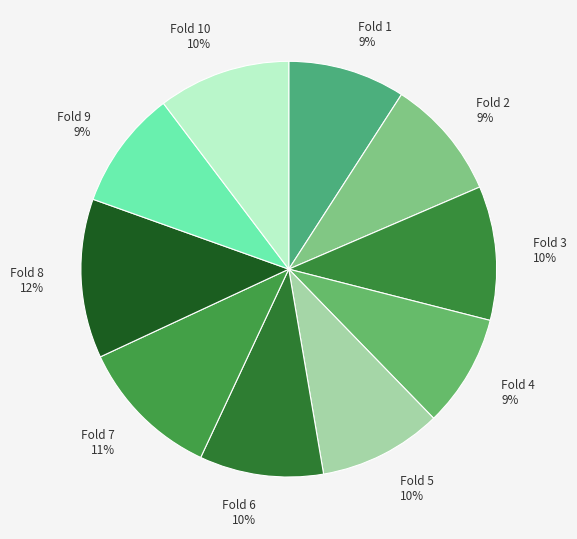

To the nearest percent, what is the average slice percentage?

10%